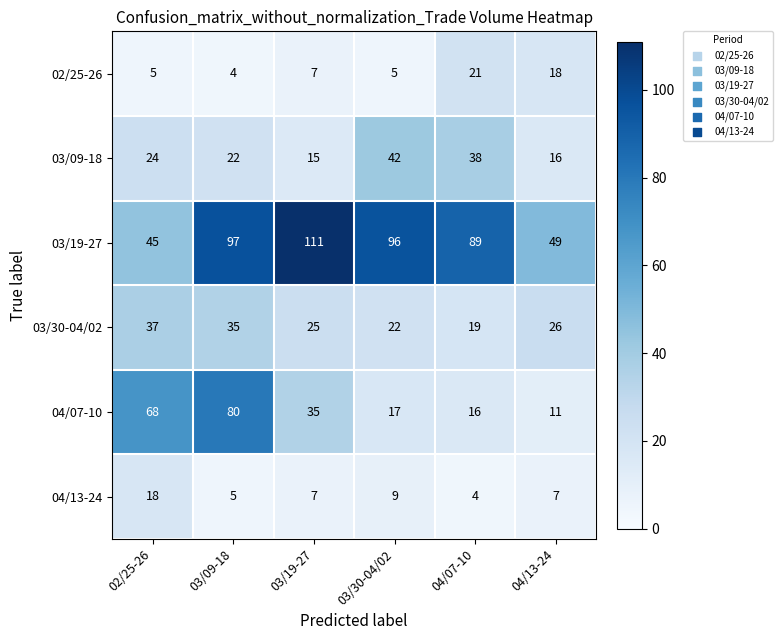

The value of 02/25-26 at 04/07-10 is 9. True or false?

False